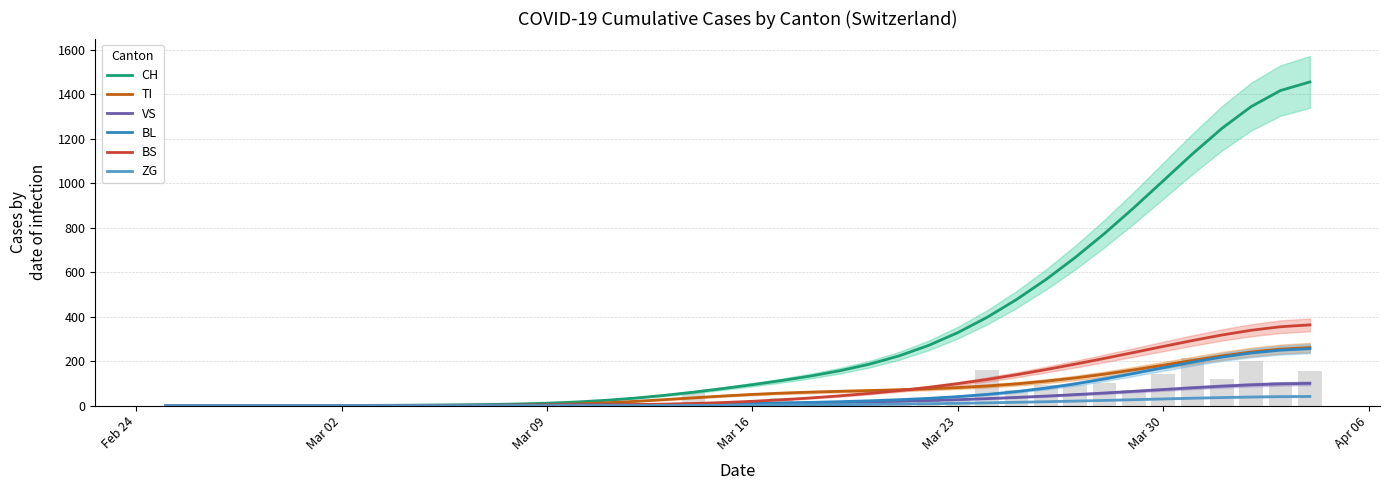

Count the number of data series in this chart.

6